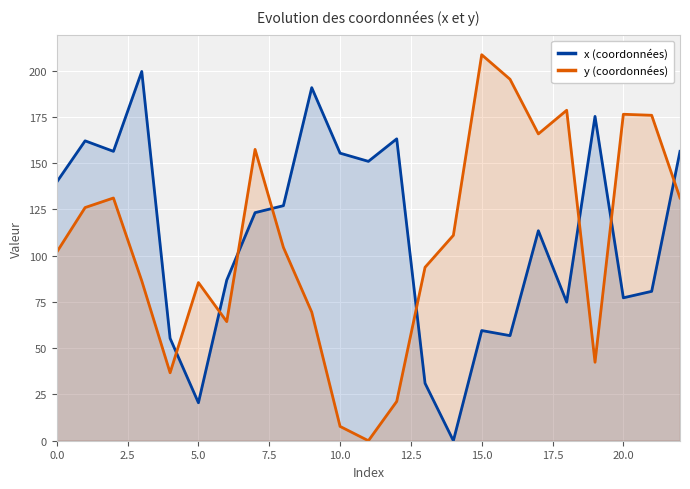

What is the difference between the maximum and minimum values in the y (coordonnées) series?

208.6